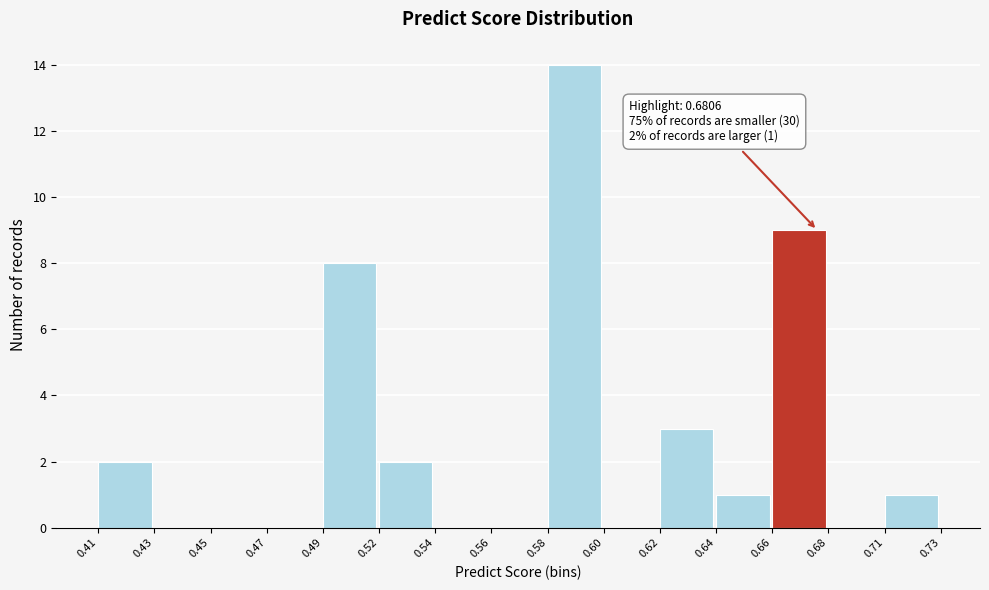

Reading left to right, list all the values displayed in this chart.

0.41=2	0.43=0	0.45=0	0.47=0	0.49=8	0.52=2	0.54=0	0.56=0	0.58=14	0.60=0	0.62=3	0.64=1	0.66=9	0.68=0	0.71=1